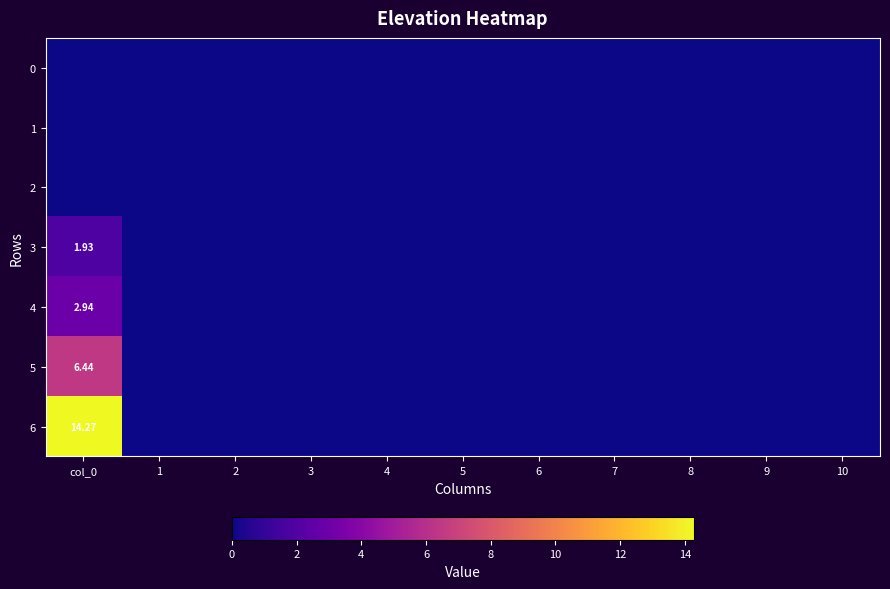

Is the value of 6 at 9 greater than the value of 1 at 2?

No